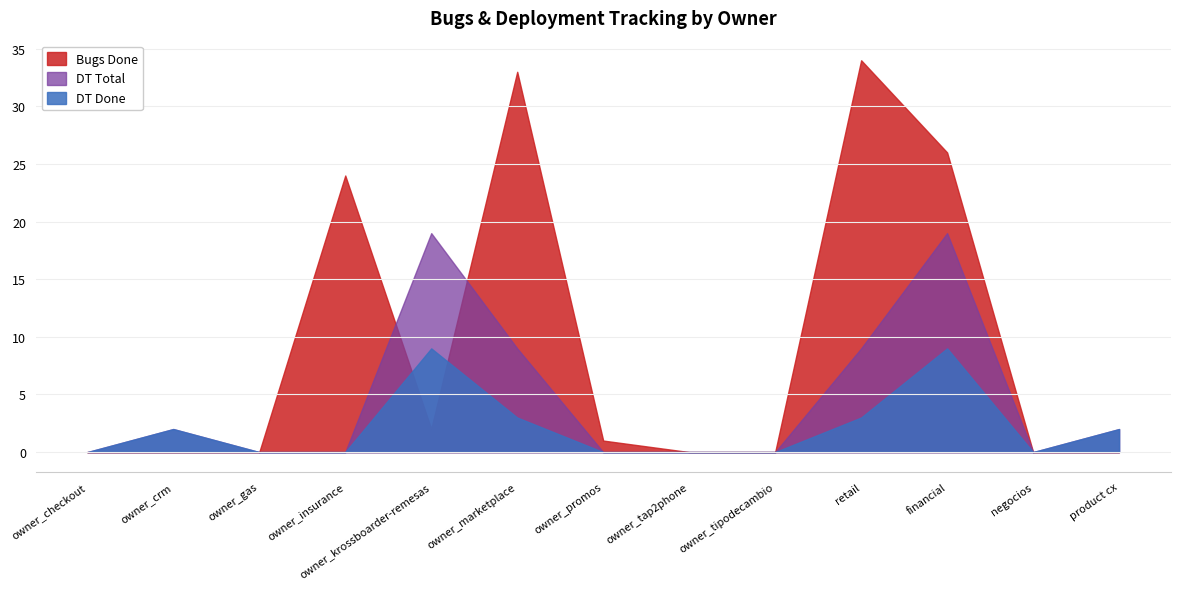

The value of Bugs Done at owner_tap2phone is -17. True or false?

False